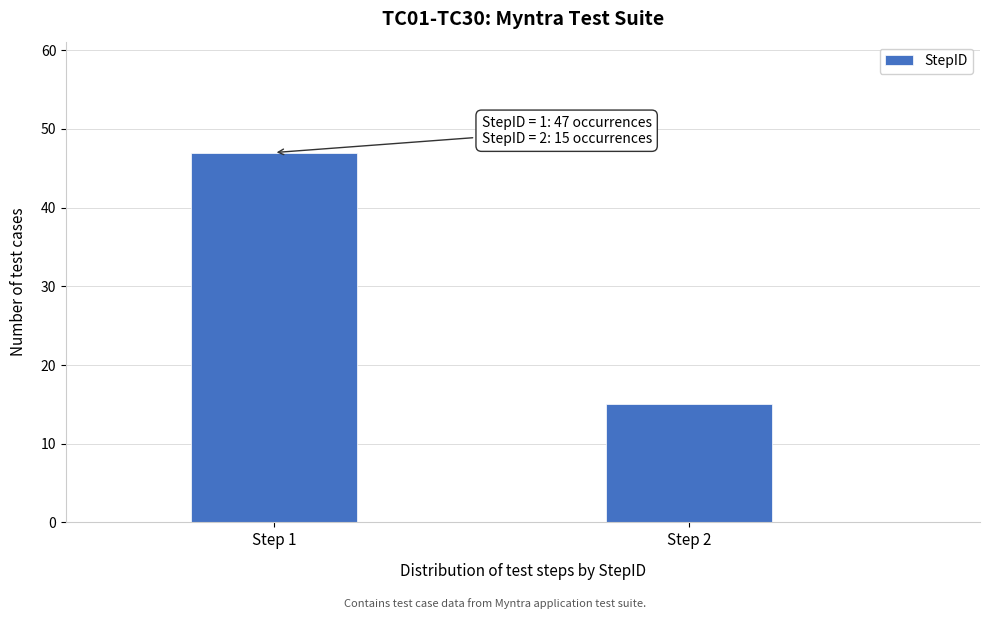

Reading left to right, transcribe all the data shown in this chart.

47	15